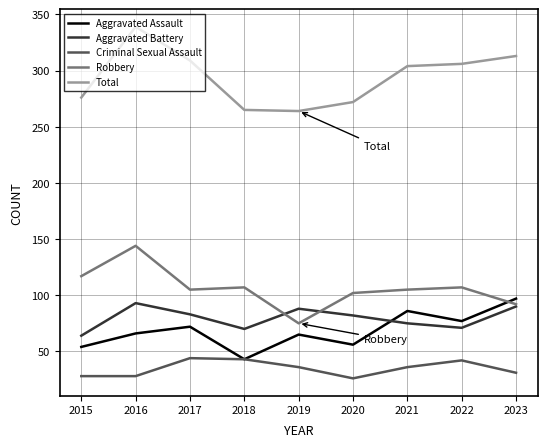

How many interior local peaks does the Aggravated Battery series have?

2